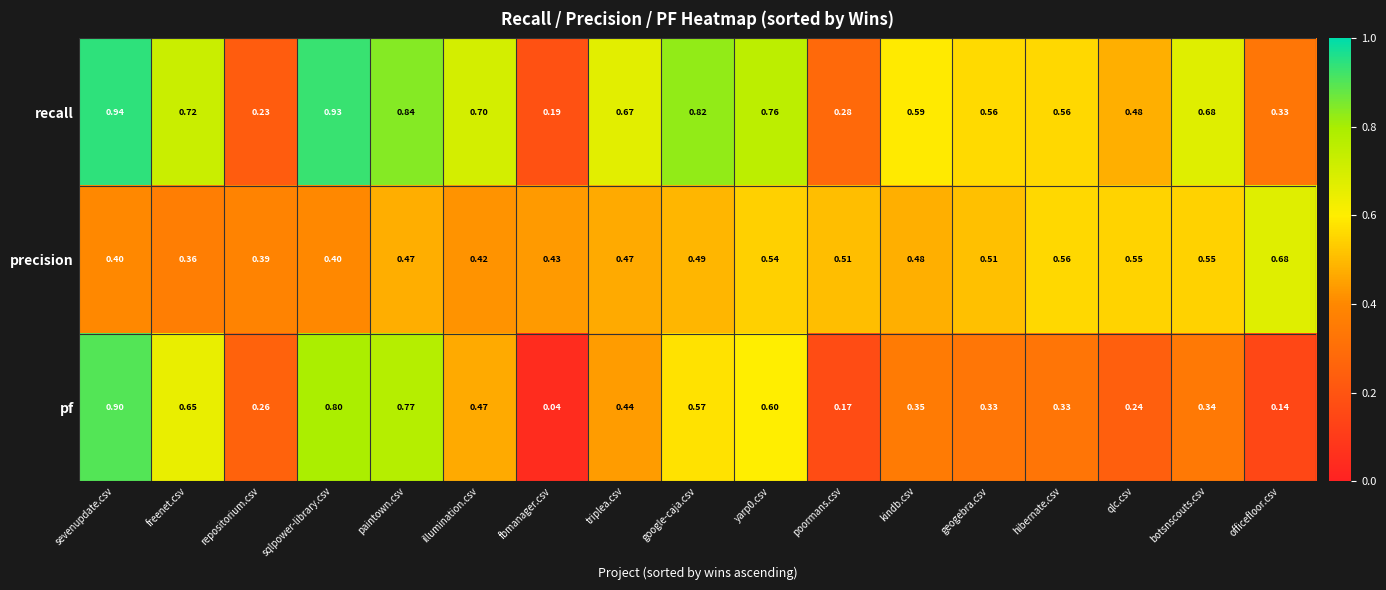

List the series in order of their overall mean, lowest first.

pf, precision, recall